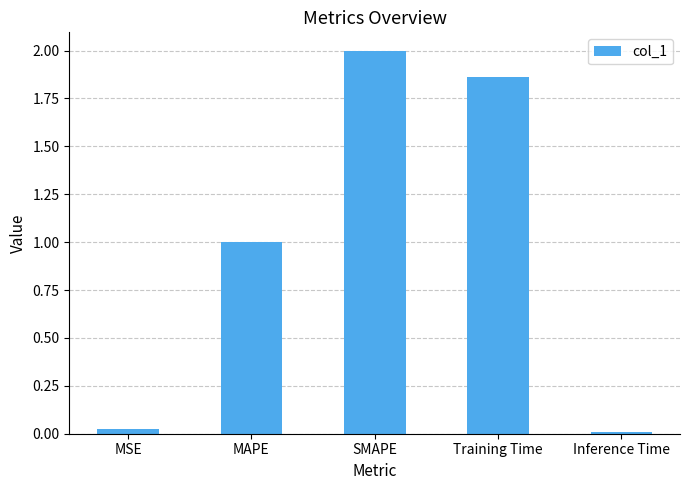

What is the sum of the values at Training Time and MAPE?

2.9